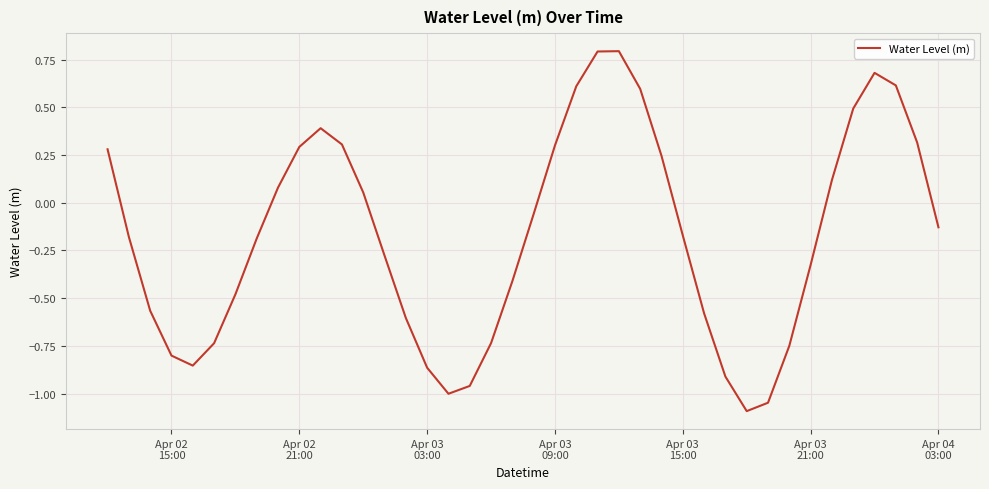

How many lines are shown in the chart?

1